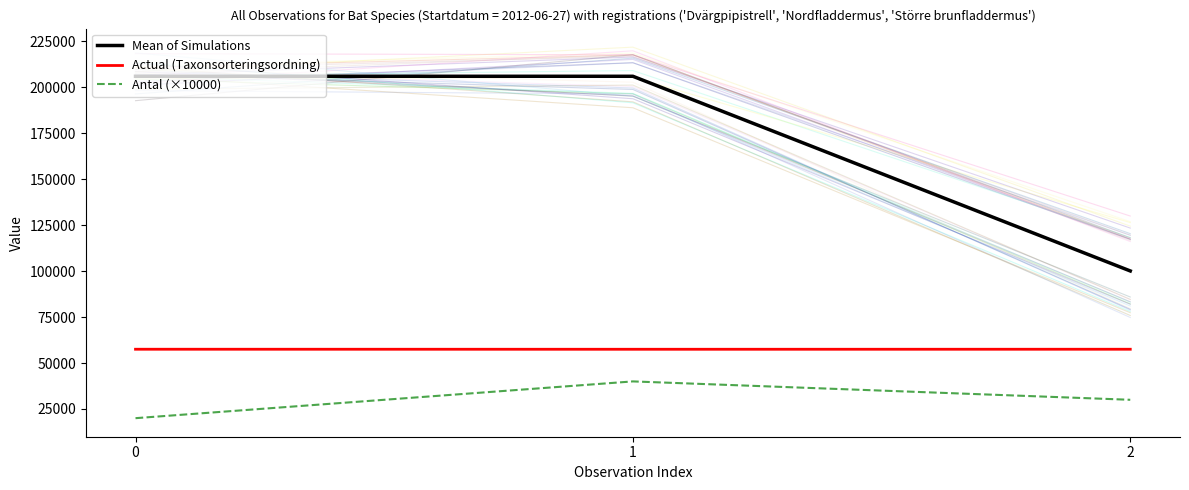

What value does the Actual (Taxonsorteringsordning) series have at 0, to the nearest 5?

57505